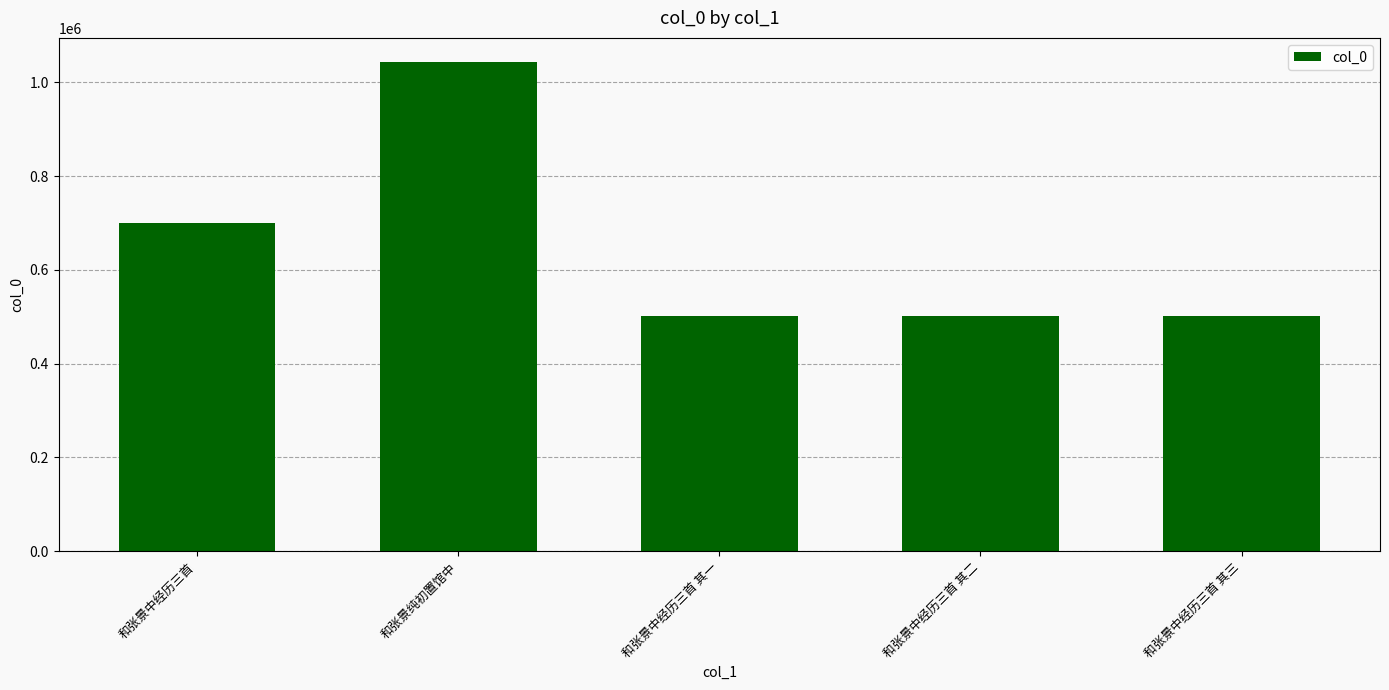

The chart shows a value of 500948 at 和张景中经历三首 其一. True or false?

True